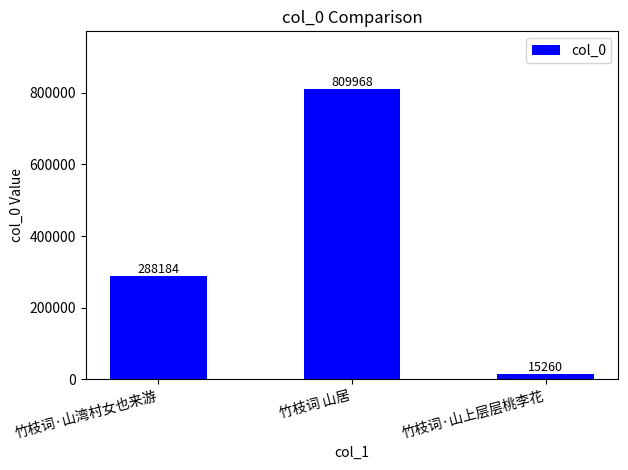

At which category does the chart reach its peak across all series?

竹枝词 山居